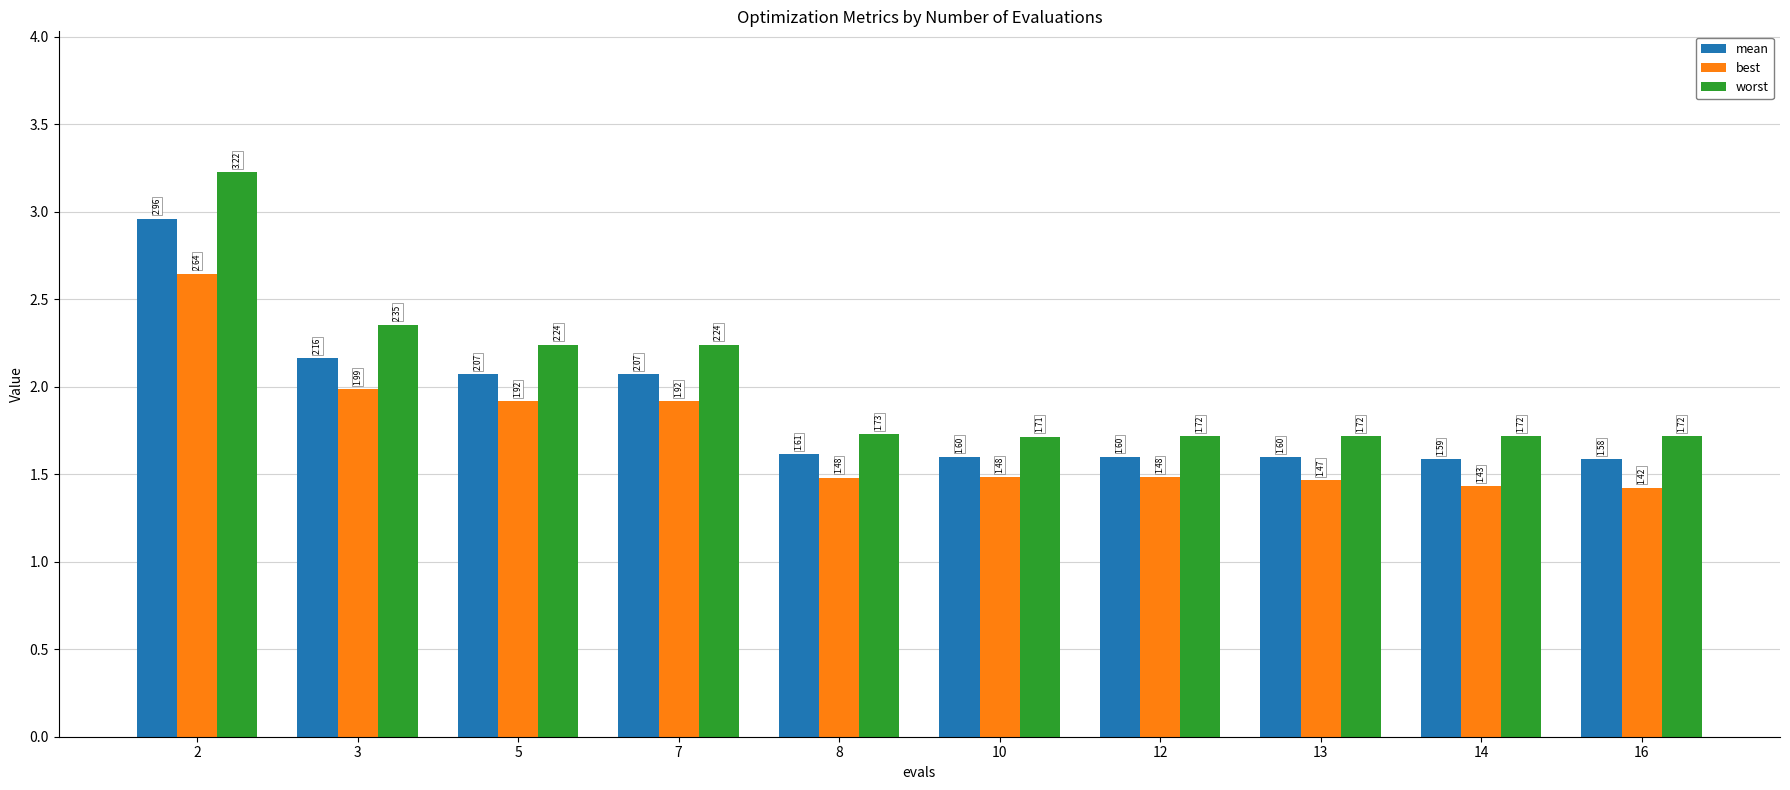

At which category is the sum across all series the highest?

2